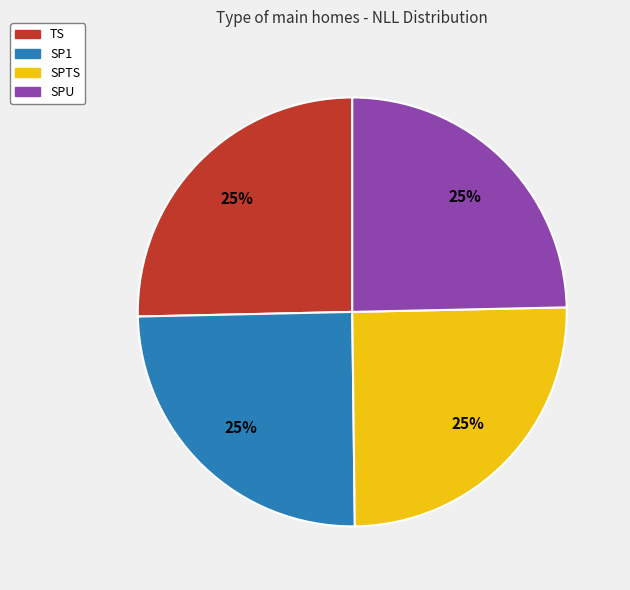

Does any single category account for the majority?

No